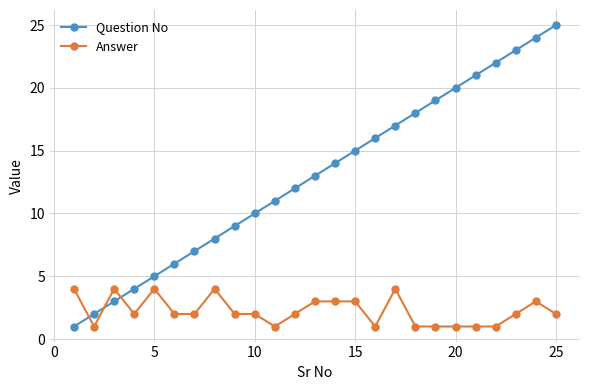

List the series in order of their overall mean, lowest first.

Answer, Question No